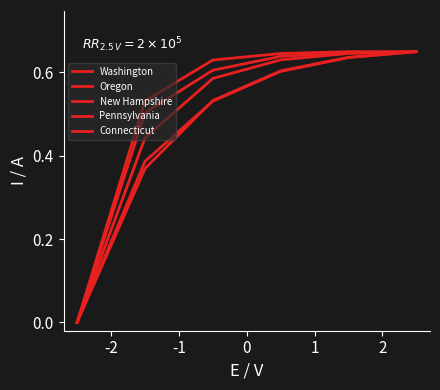

Does the chart have visible grid lines?

No